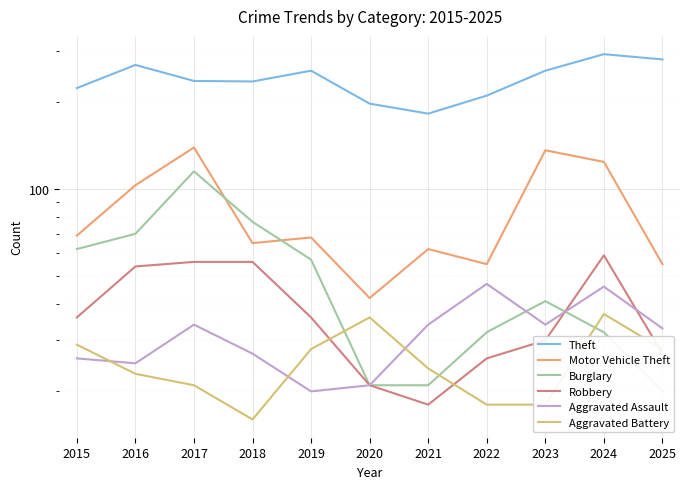

What is the highest value of the Aggravated Battery series?

37